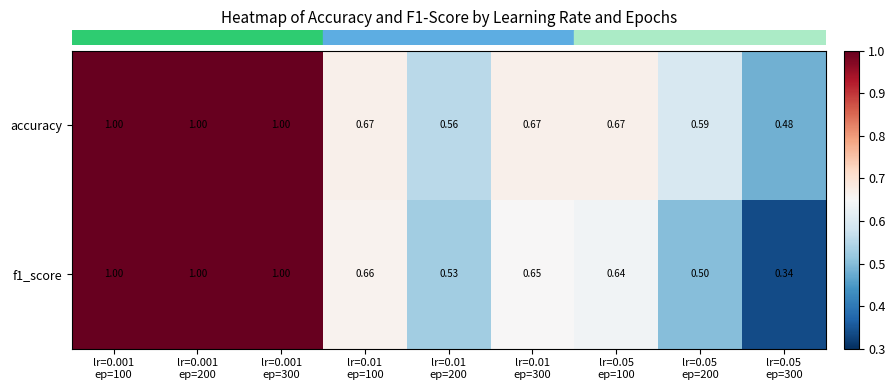

Which series has the largest total across all categories?

accuracy